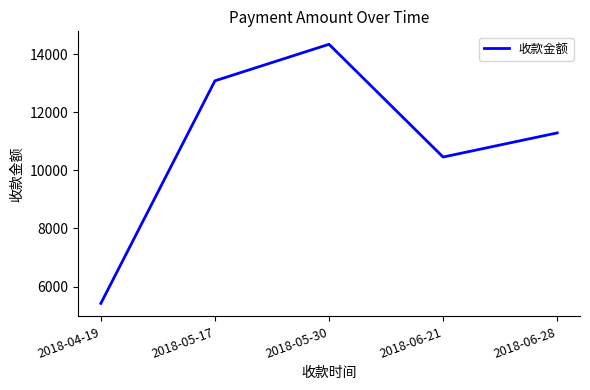

List the labels in order of value, smallest first.

2018-04-19, 2018-06-21, 2018-06-28, 2018-05-17, 2018-05-30